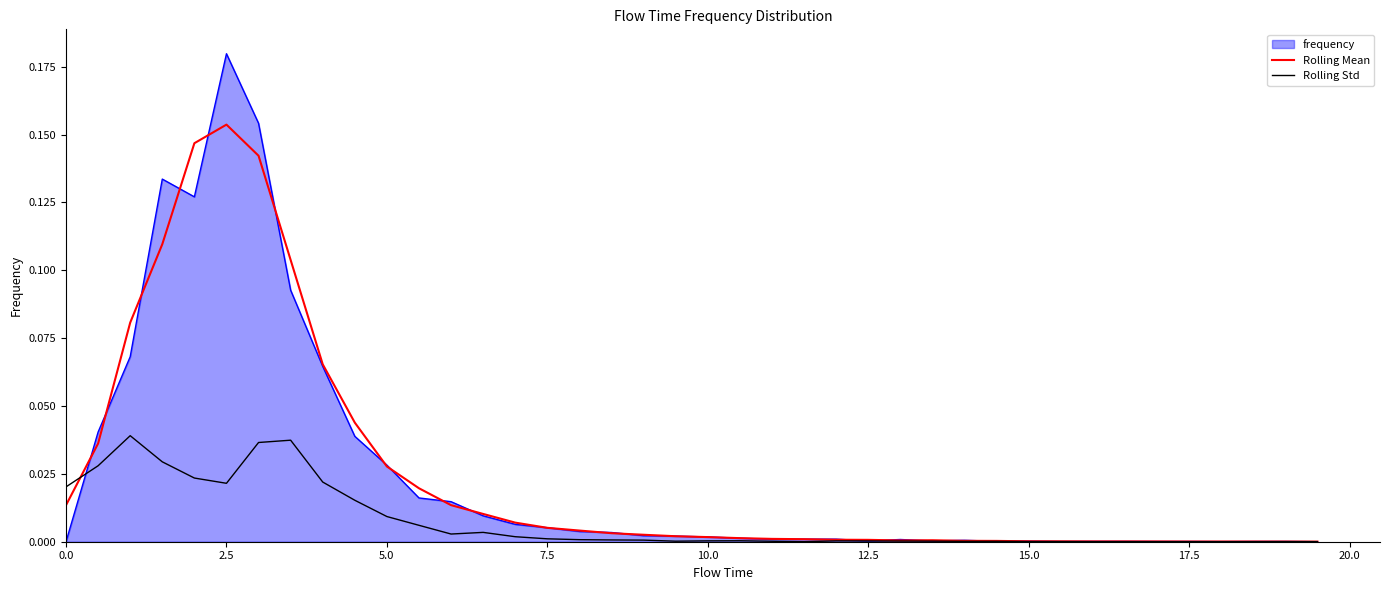

List the series in order of their peak value, highest first.

frequency, Rolling Mean, Rolling Std